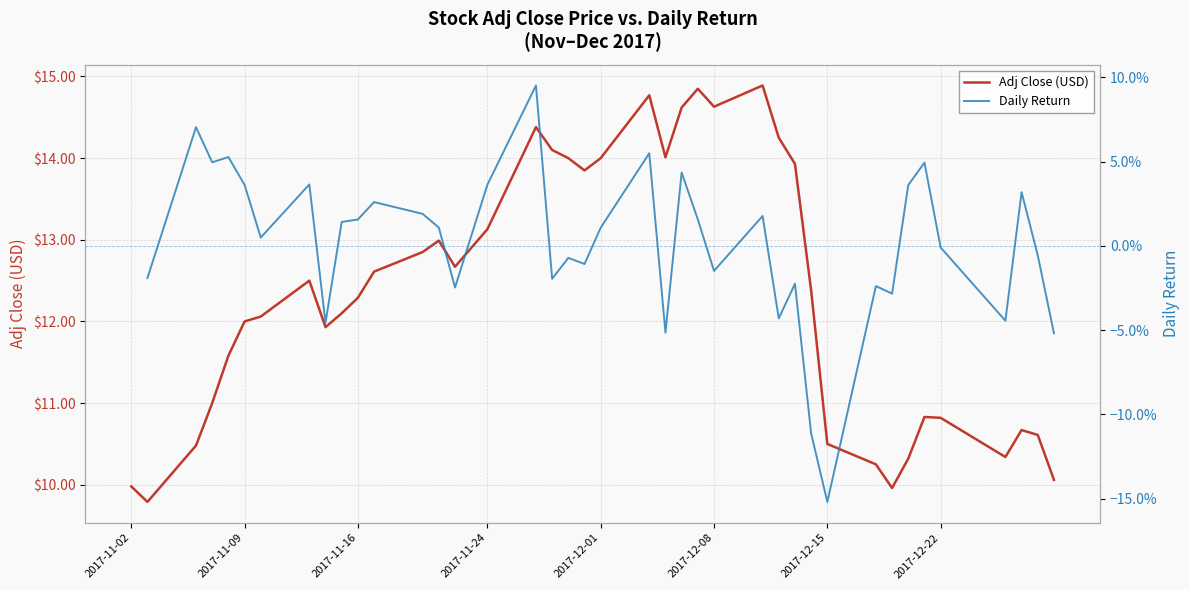

What is the minimum value for Adj Close (USD)?

9.8